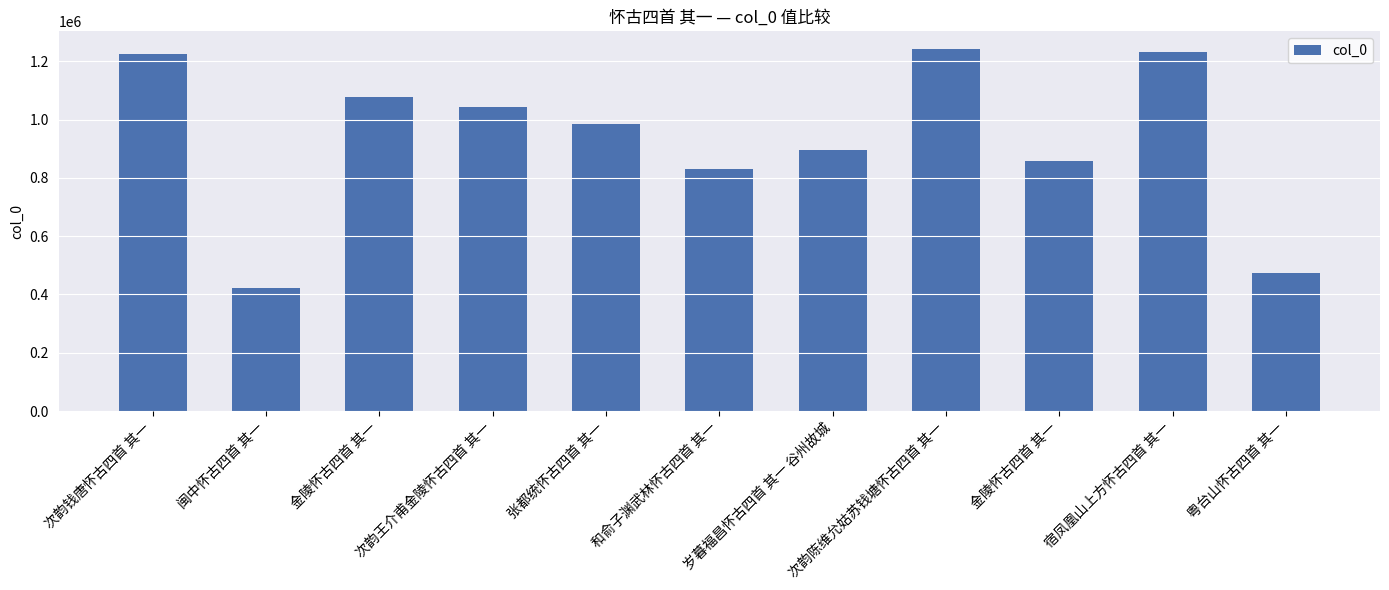

Which category has the lowest value across all series?

闽中怀古四首 其一